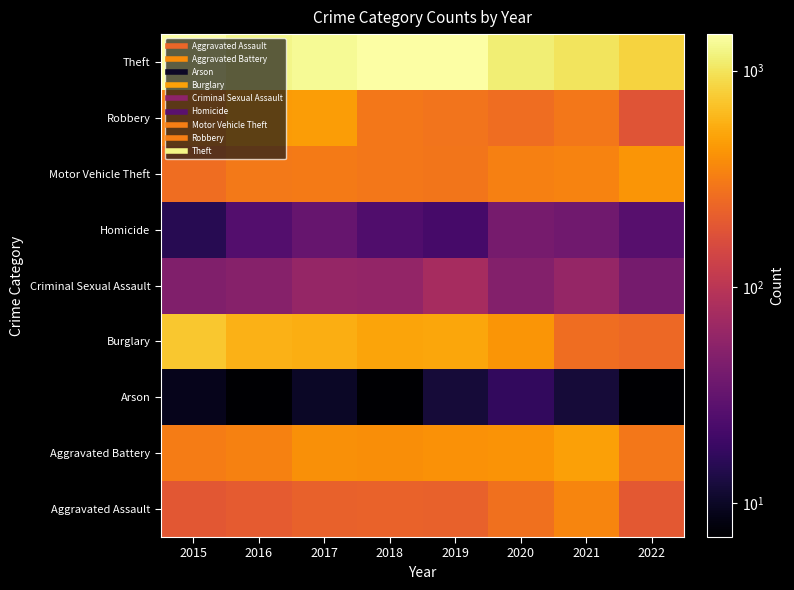

What is the minimum value shown in the chart?

7